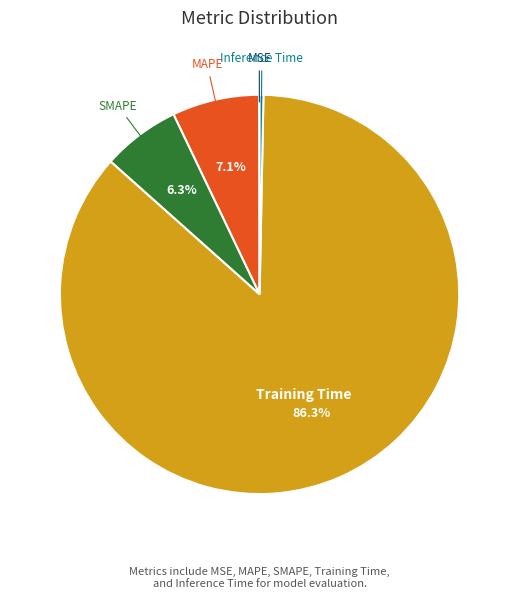

Is there a majority slice in this chart?

Yes